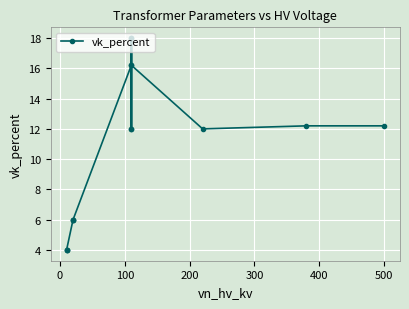

True or false: the data has more than 1 interior local peaks.

True